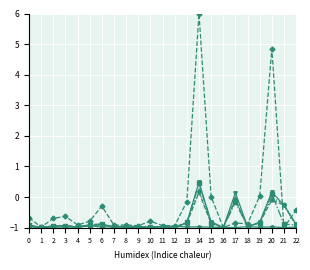

What is the total value across all series at 22?

-5.0